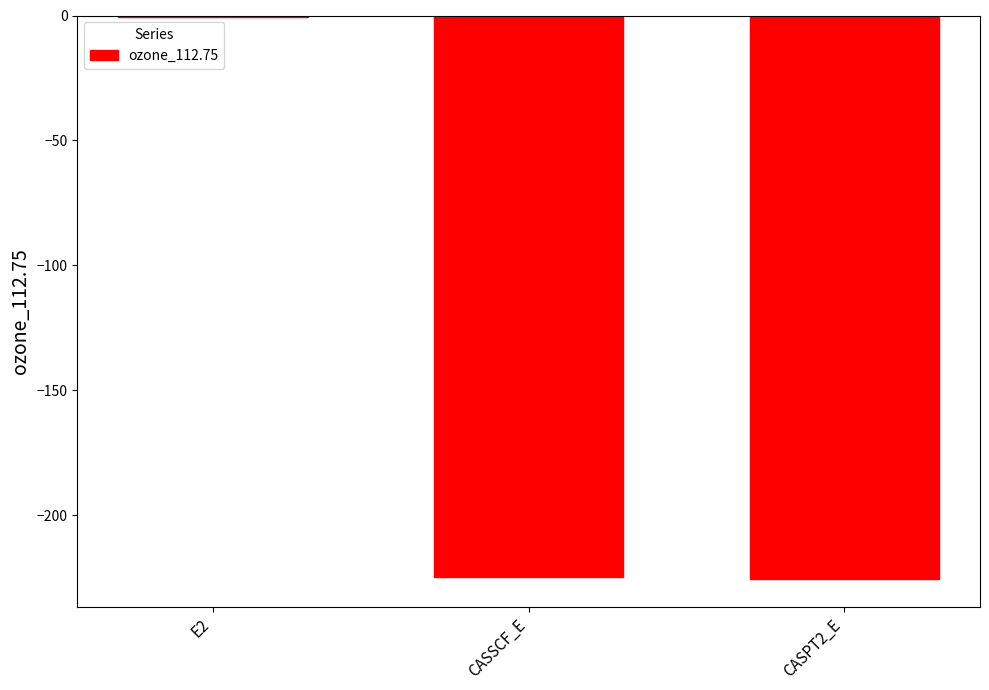

What is the sum of all values?

-450.6